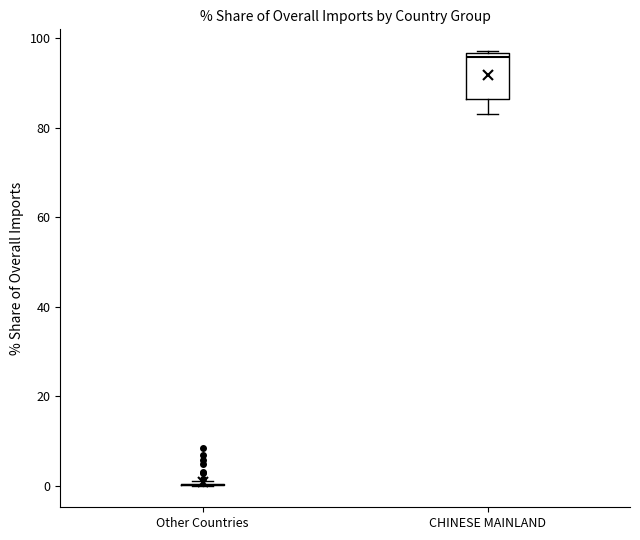

Reading left to right, read every box against the y-axis: the position of its median line, the range the box covers, and the ends of its whiskers. The values are not printed on the chart, so give them approximately, as read against the axis.

Other Countries: box collapsed to a line at 0, whiskers 0 to 0
CHINESE MAINLAND: median 96 (just below the box's upper edge), box 86 to 96, whiskers 84 to 98